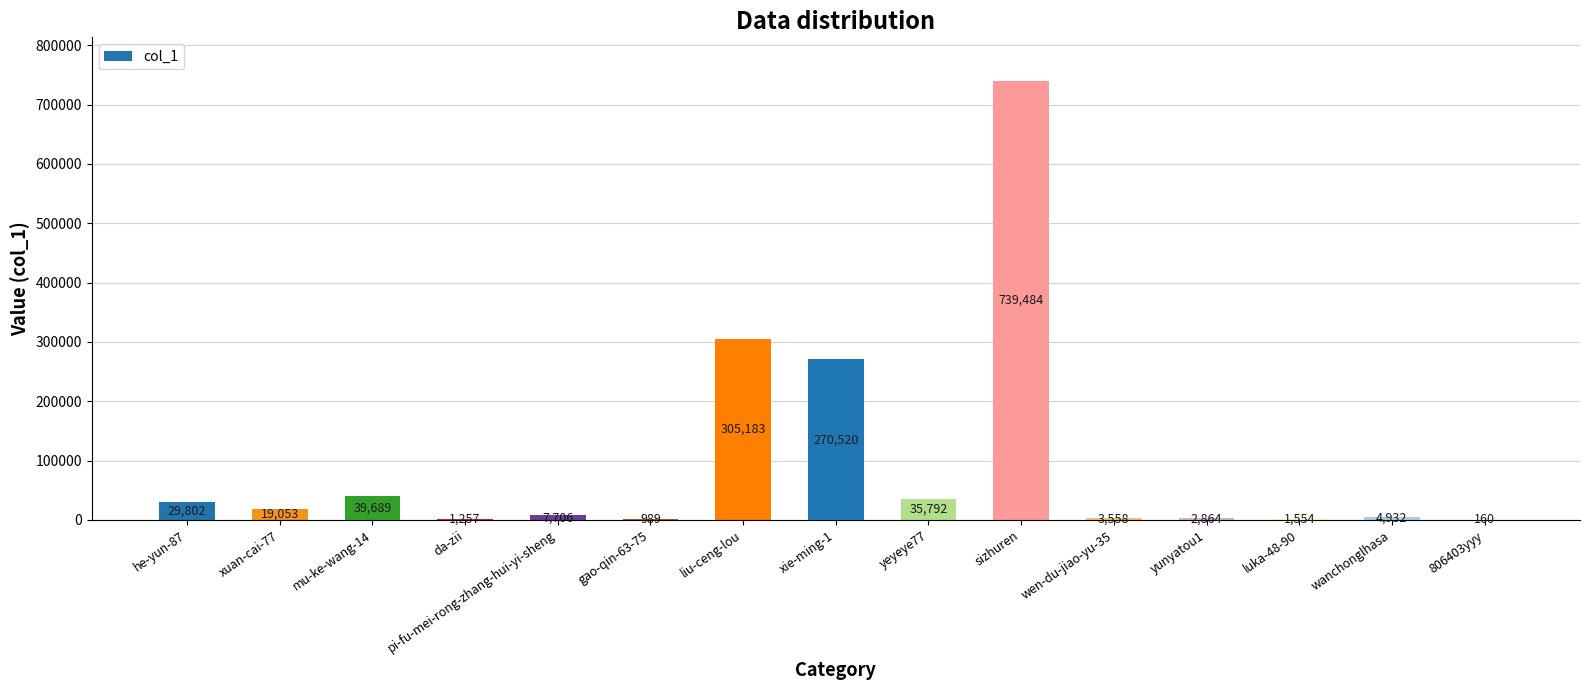

What is the change in value from yeyeye77 to 806403yyy?

-35632